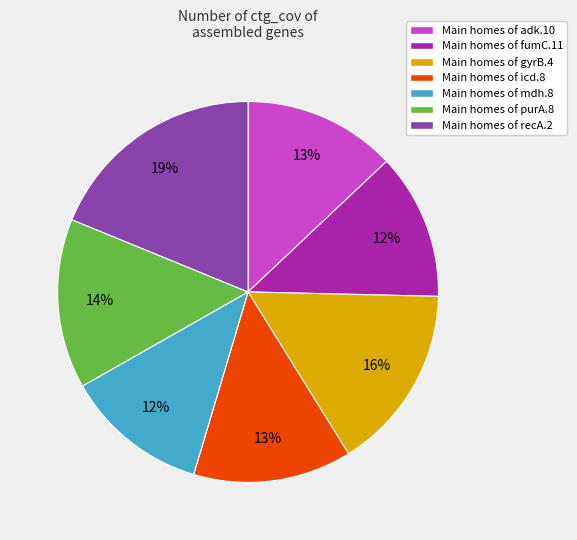

Is there any slice that represents more than half of the pie?

No